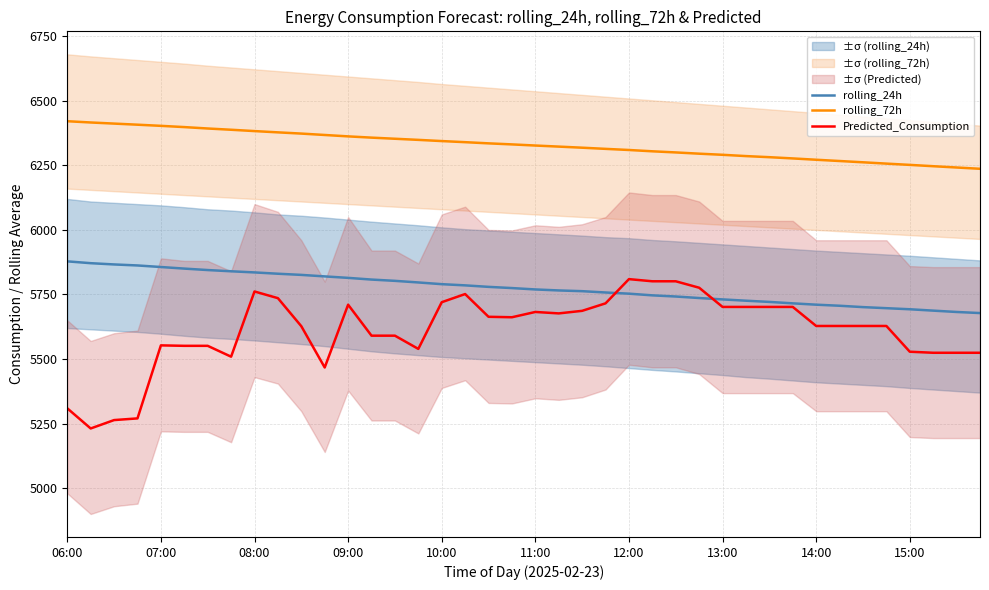

Which series changed the most between 10 and 25?

Predicted_Consumption